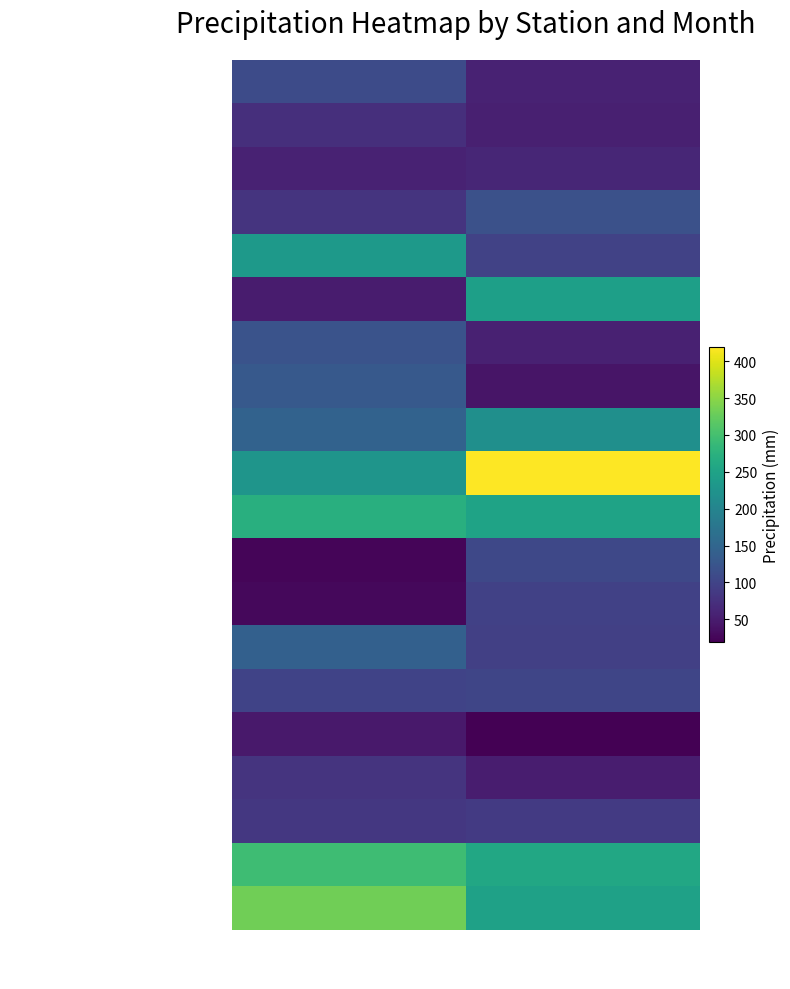

The value of NEPOUI at 202401 is 79.7. True or false?

True